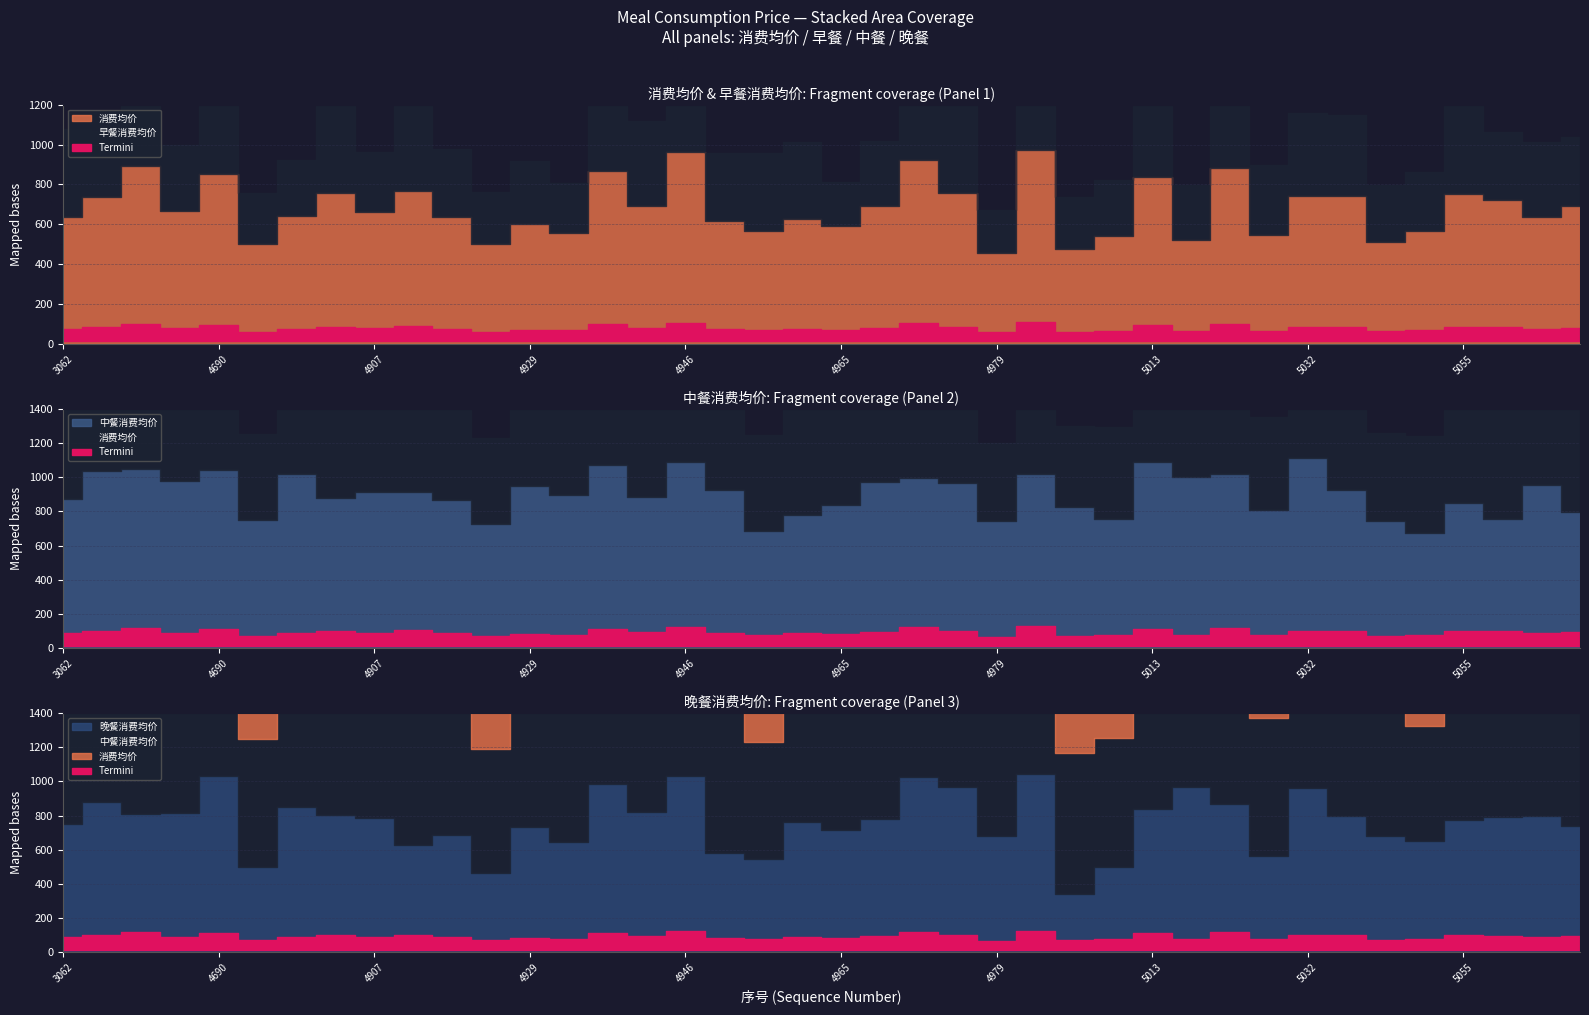

List the series in order of their peak value, lowest first.

早餐消费均价, 消费均价, 晚餐消费均价, 中餐消费均价